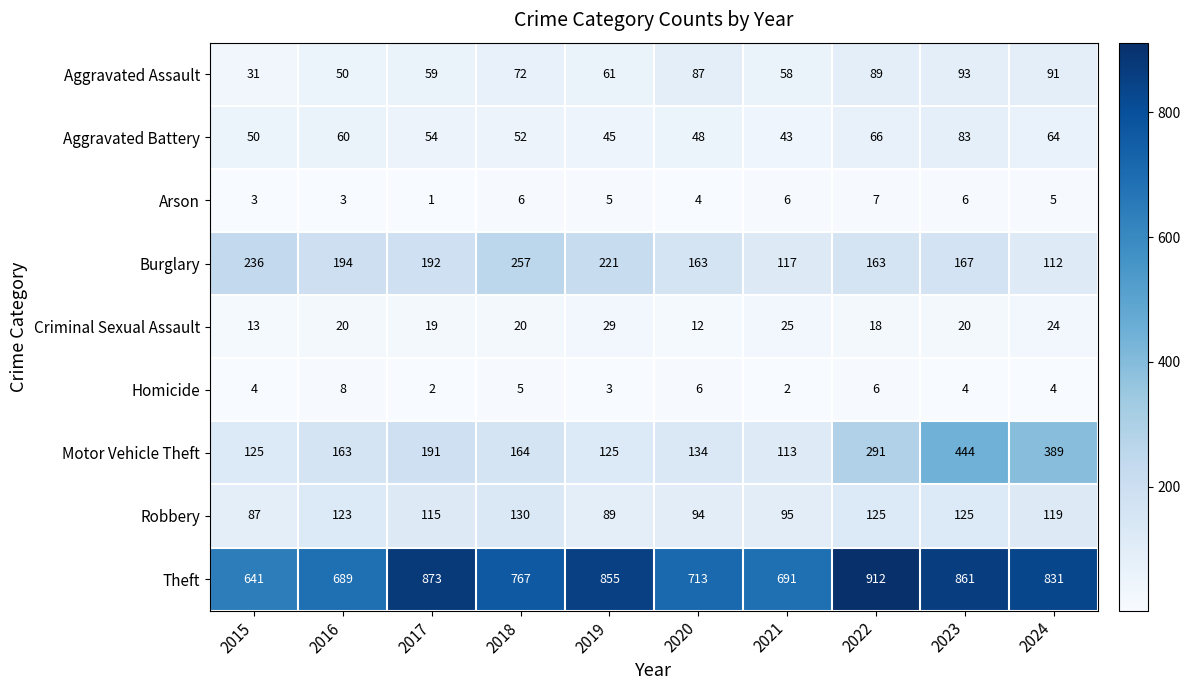

List the series in order of their peak value, highest first.

Theft, Motor Vehicle Theft, Burglary, Robbery, Aggravated Assault, Aggravated Battery, Criminal Sexual Assault, Homicide, Arson